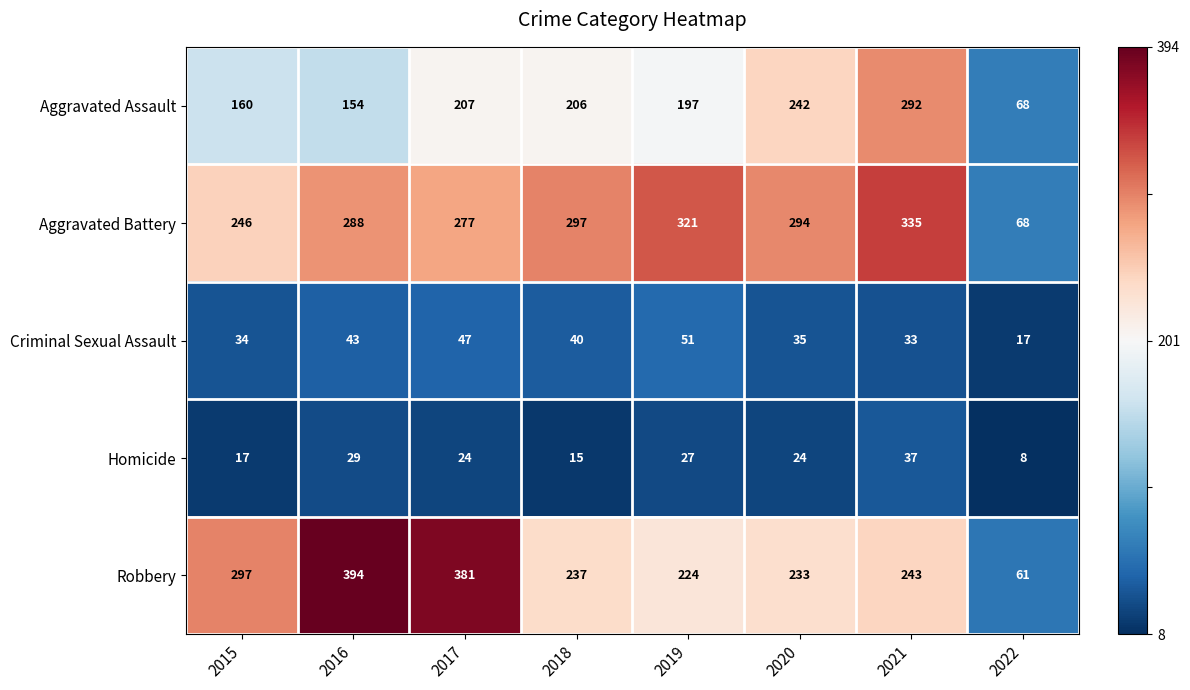

What is the total value across all series at 2022?

222